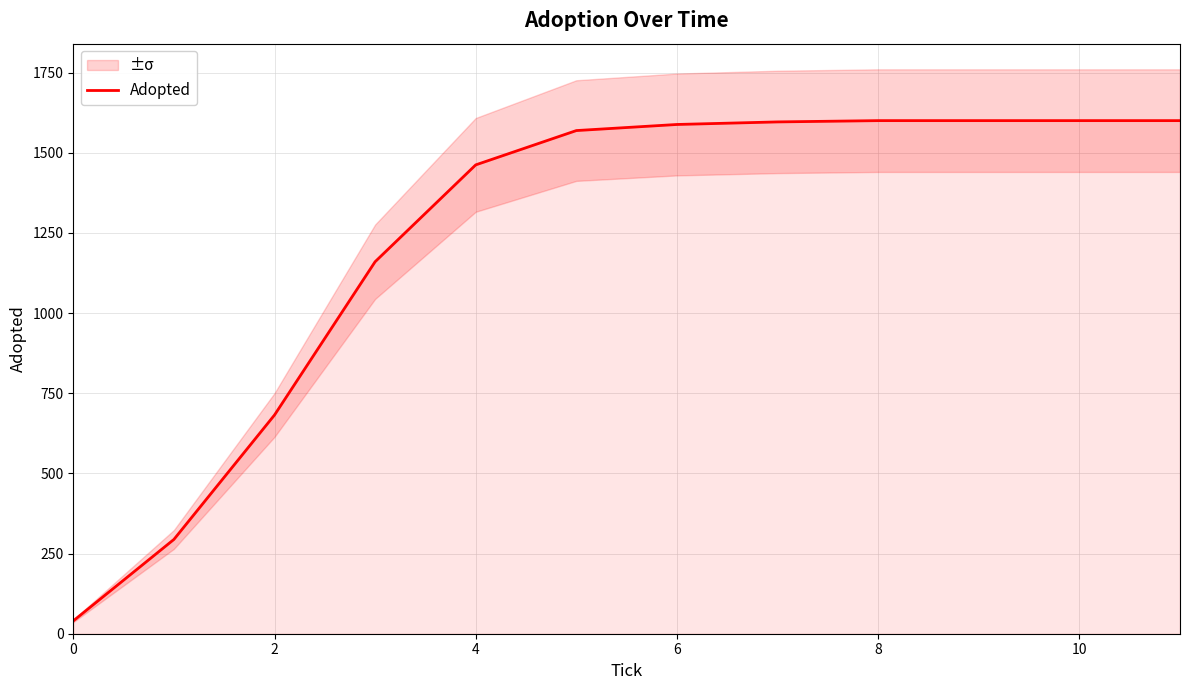

Reading left to right, list all the values displayed in this chart.

40	294	682	1160	1462	1569	1588	1596	1600	1600	1600	1600